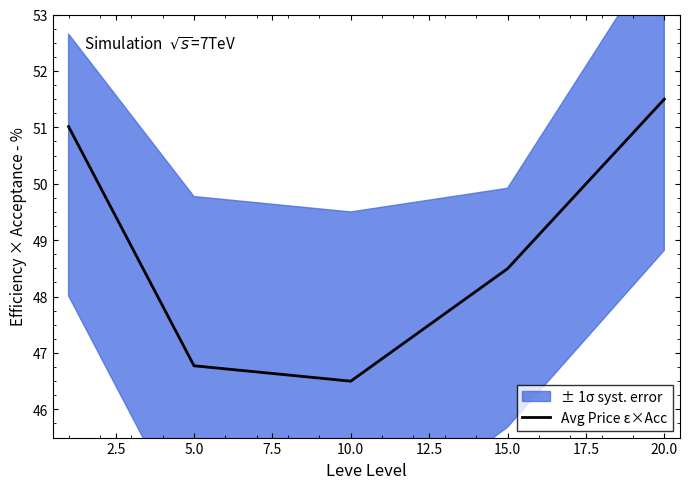

What is the lowest value of the Avg Price ε×Acc series?

46.5